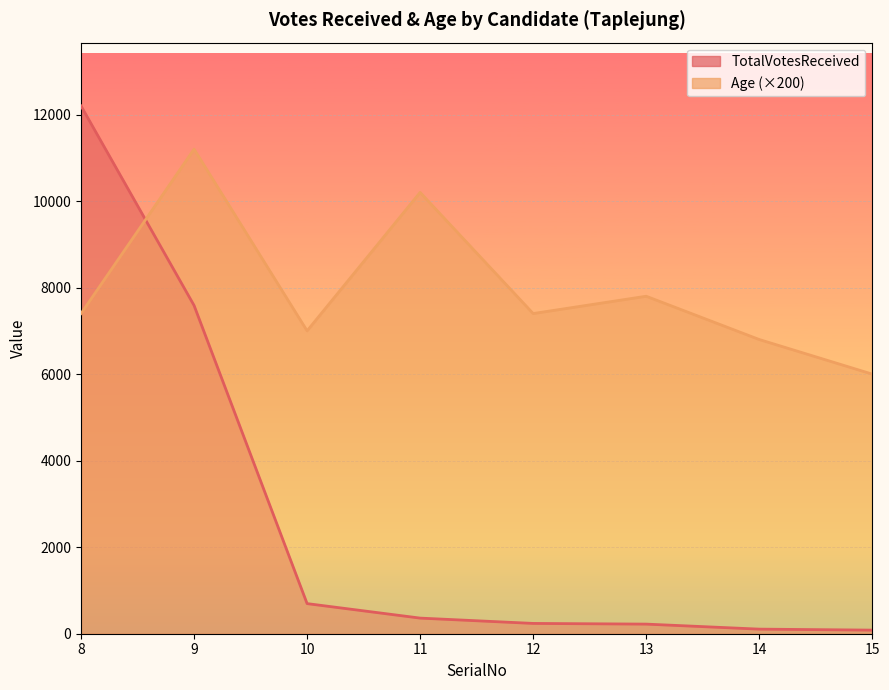

Reading left to right, what are all the values shown in this chart?

TotalVotesReceived: 12198	7587	696	361	238	222	106	83
Age: 7400	11200	7000	10200	7400	7800	6800	6000